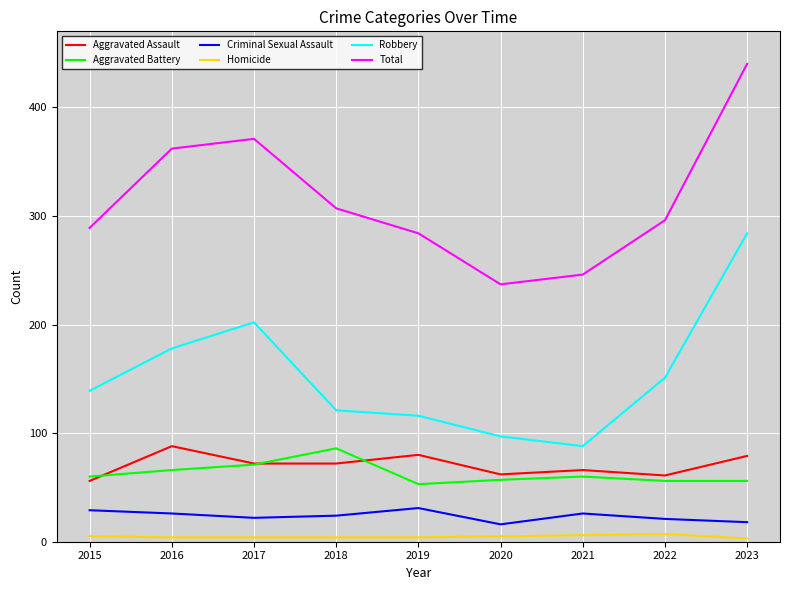

Which series has the largest total across all categories?

Total